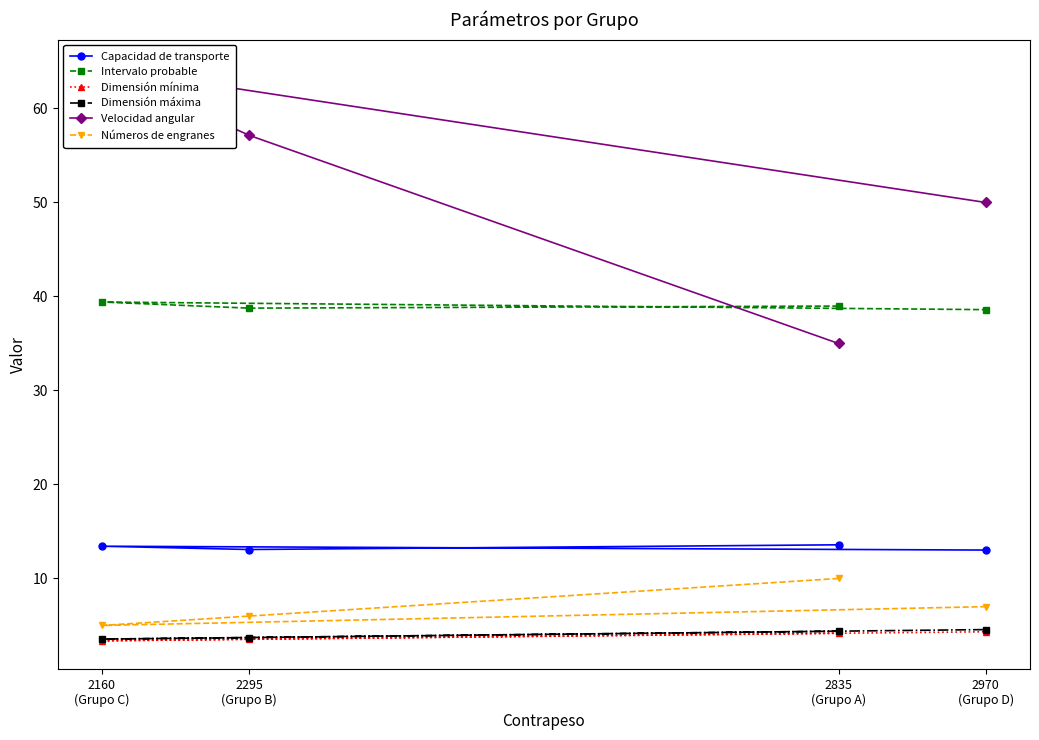

Which series has the widest spread of values?

Velocidad angular